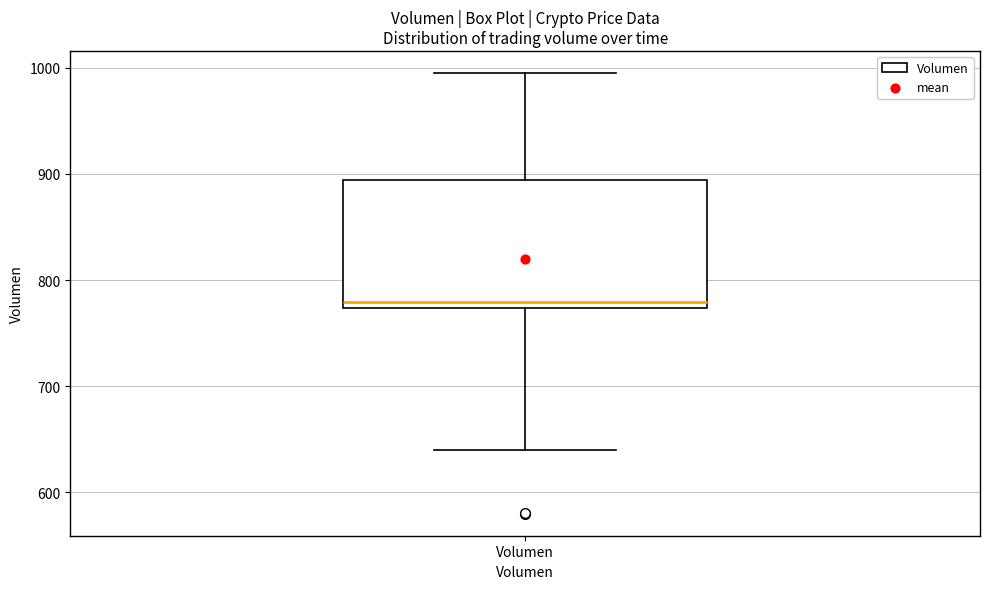

Read this box plot against the y-axis: the position of the median line, the range covered by the box, and the ends of both whiskers. The values are not printed on the chart, so give them approximately, as read against the axis.

median 780, box 770 to 890, whiskers 640 to 1000